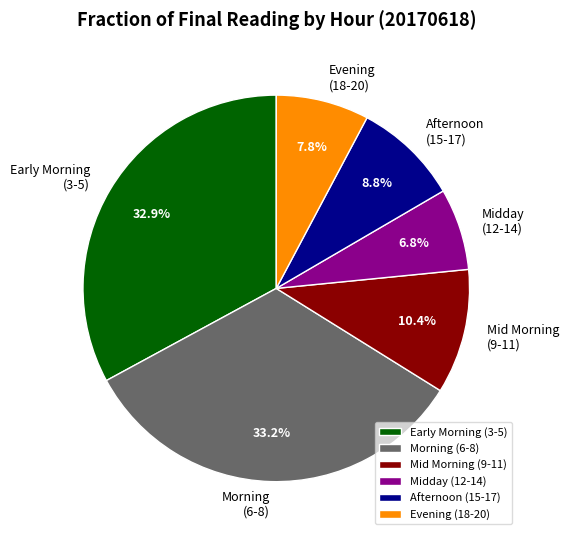

Which has a higher value, Afternoon (15-17) or Early Morning (3-5)?

Early Morning (3-5)